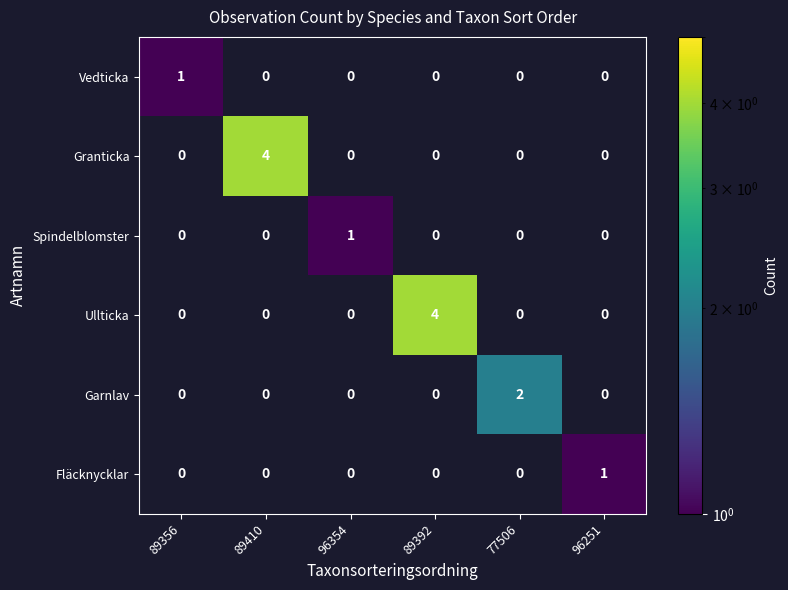

How many values in the Granticka series exceed 0?

1